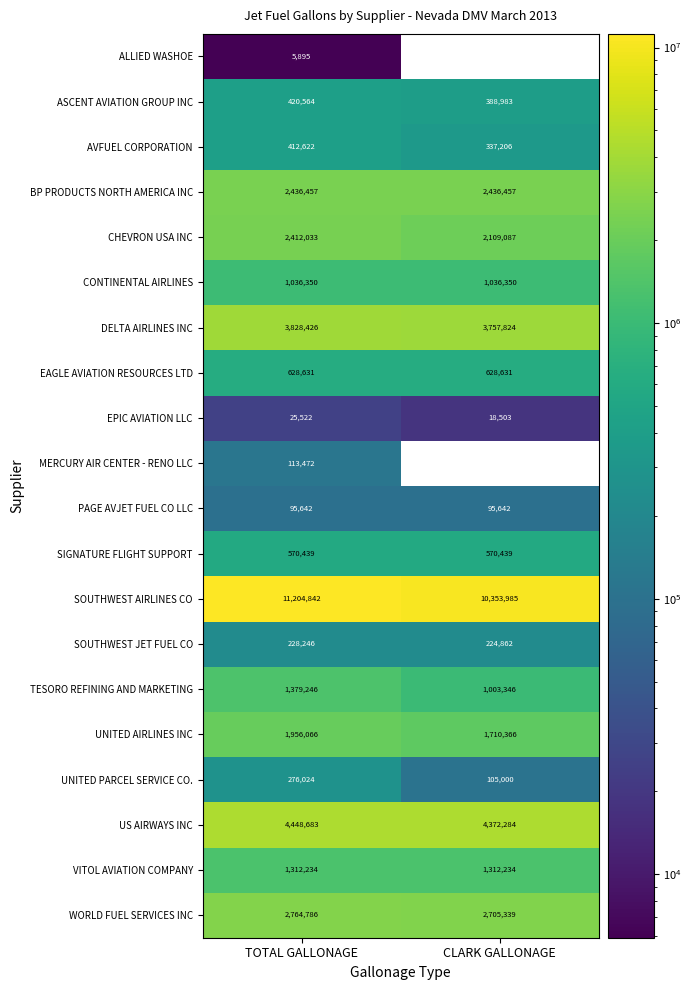

At TOTAL GALLONAGE, list the series in order from smallest to largest.

ALLIED WASHOE, EPIC AVIATION LLC, PAGE AVJET FUEL CO LLC, MERCURY AIR CENTER - RENO LLC, SOUTHWEST JET FUEL CO, UNITED PARCEL SERVICE CO., AVFUEL CORPORATION, ASCENT AVIATION GROUP INC, SIGNATURE FLIGHT SUPPORT, EAGLE AVIATION RESOURCES LTD, CONTINENTAL AIRLINES, VITOL AVIATION COMPANY, TESORO REFINING AND MARKETING, UNITED AIRLINES INC, CHEVRON USA INC, BP PRODUCTS NORTH AMERICA INC, WORLD FUEL SERVICES INC, DELTA AIRLINES INC, US AIRWAYS INC, SOUTHWEST AIRLINES CO